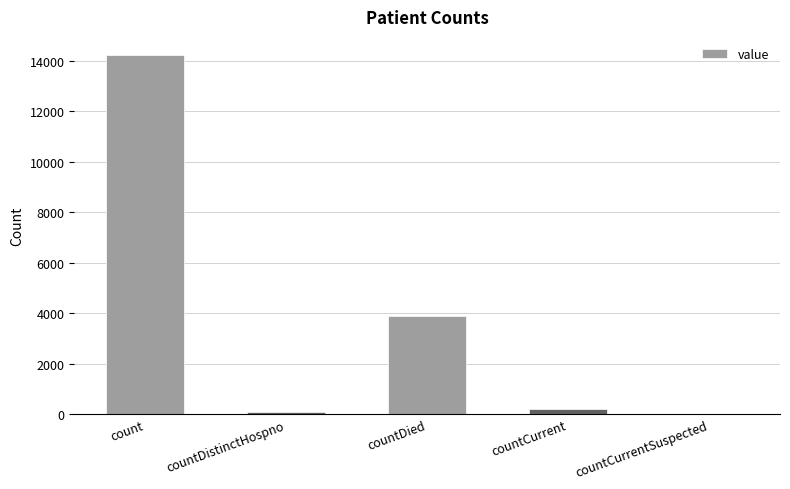

Which has a higher value, countDistinctHospno or countDied?

countDied